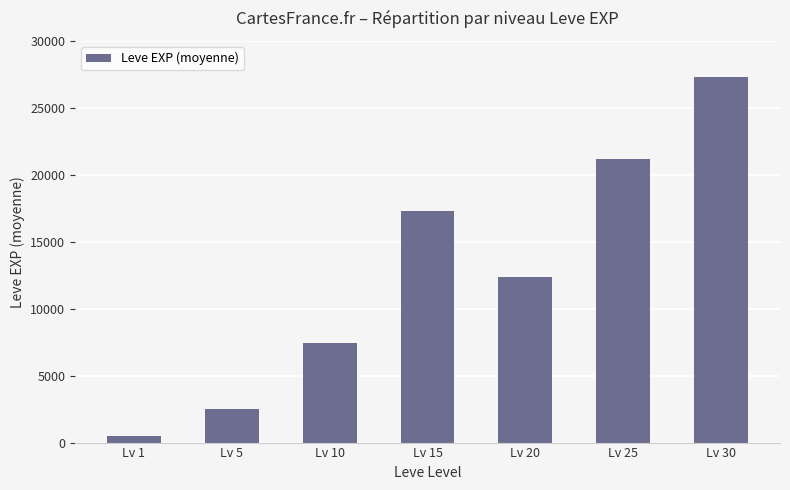

Reading right to left, transcribe all the data shown in this chart.

Lv 30=27310	Lv 25=21195	Lv 20=12393	Lv 15=17277	Lv 10=7475	Lv 5=2513	Lv 1=490